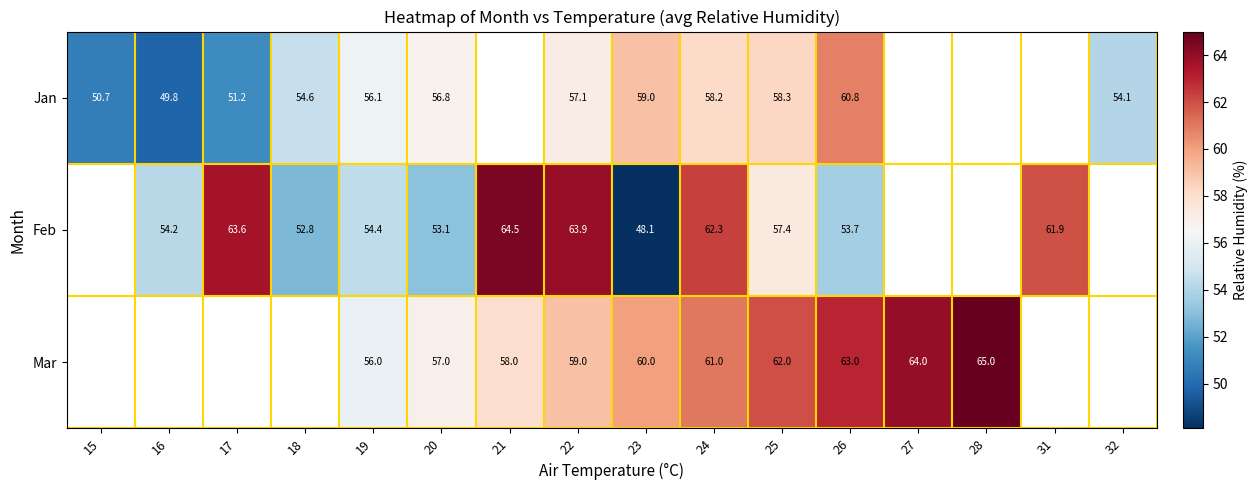

What is the difference between the highest and lowest values at 20?

3.9